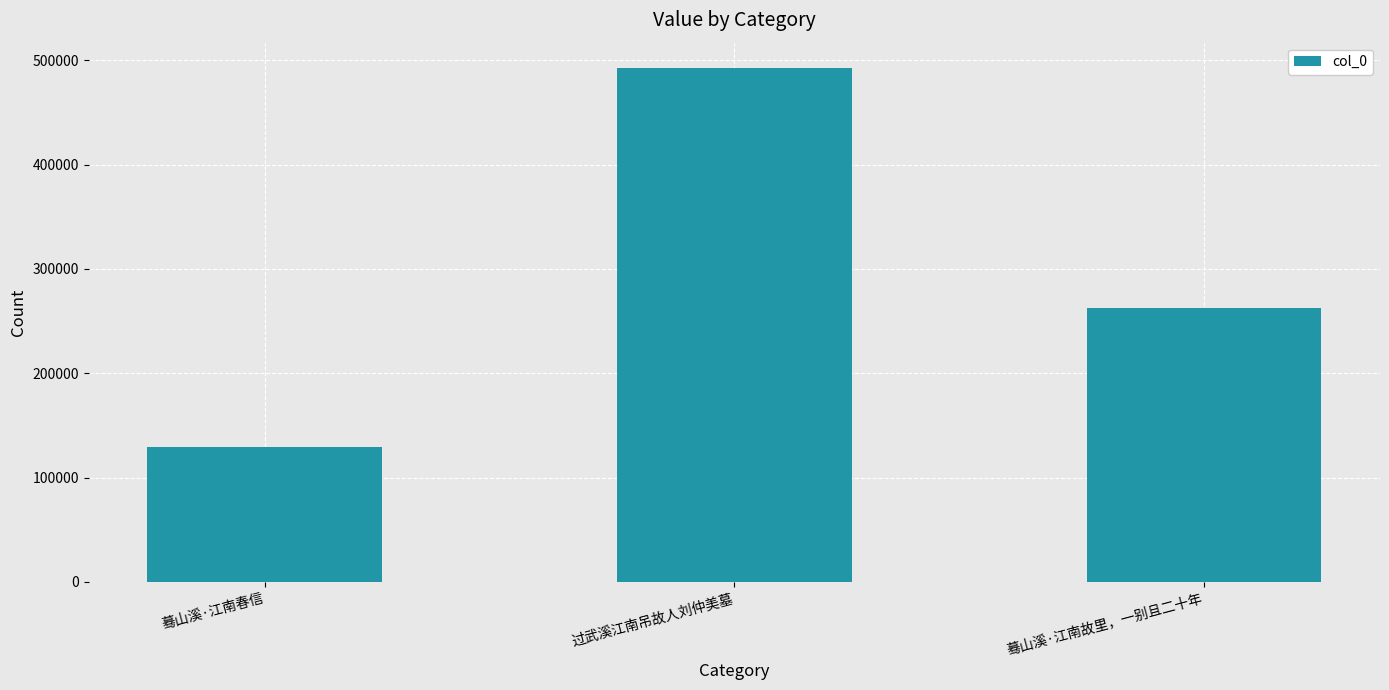

What is the change in value from 蓦山溪·江南春信 to 过武溪江南吊故人刘仲美墓?

+363384